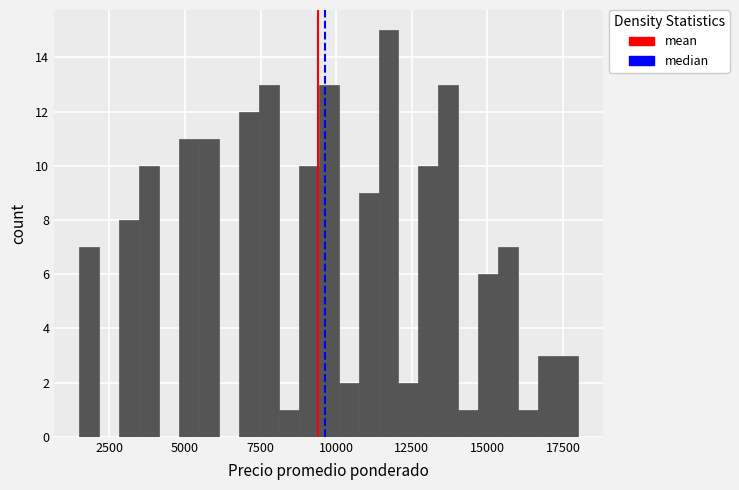

Read against the x-axis, roughly where is the centre of the tallest bar?

11500